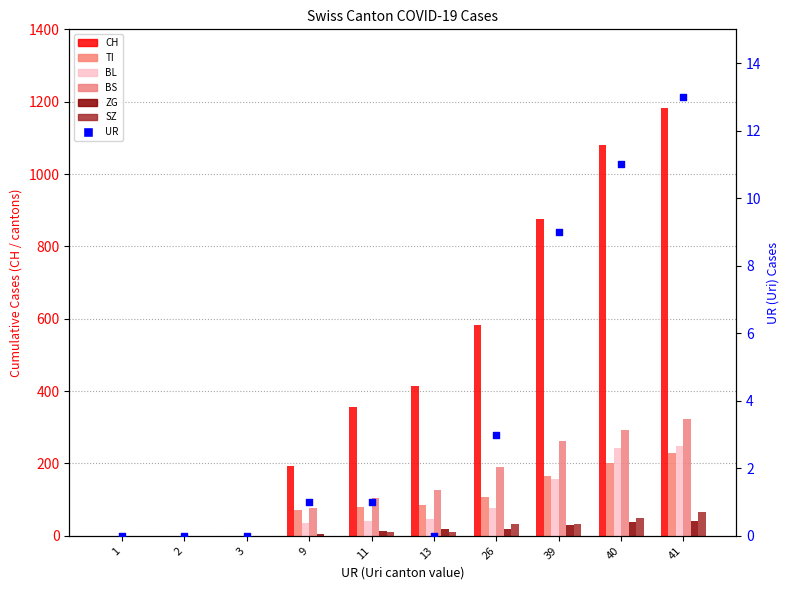

Which series has the widest spread of Y values?

CH